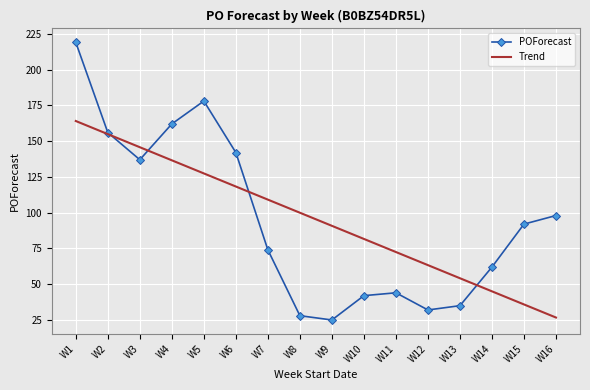

Which series has the largest range (max minus min)?

POForecast